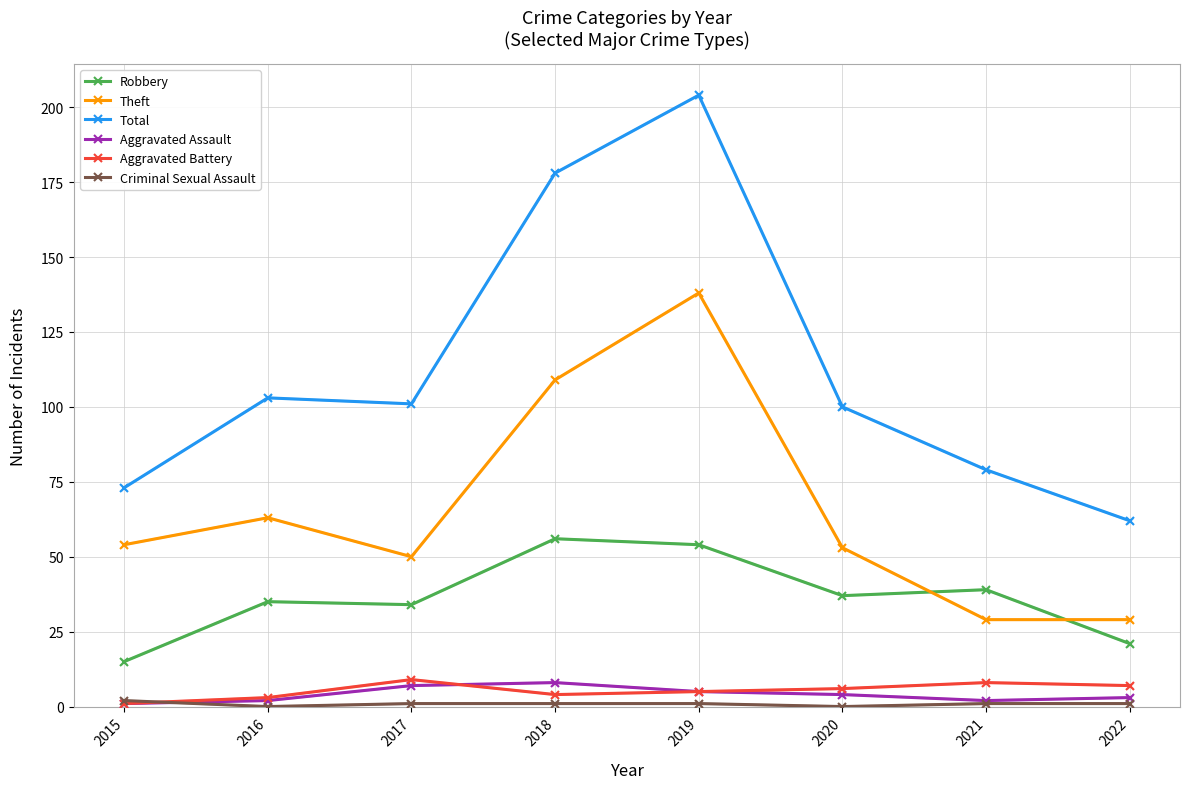

Between 2022 and 2021, which is larger?

2021